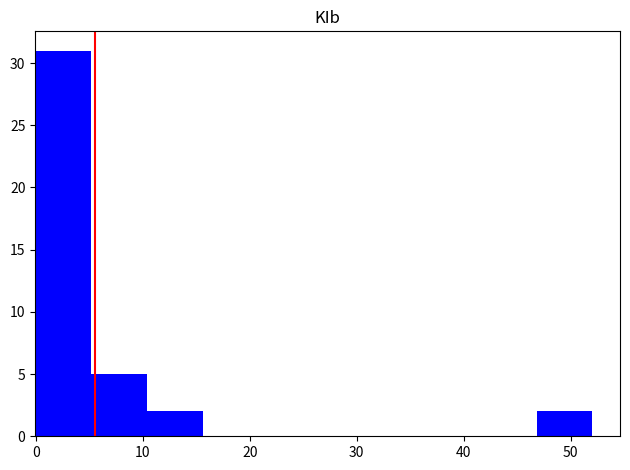

Reading left to right, transcribe this chart: for each bar, give the range it covers on the x-axis and its height. Neither the bar edges nor the heights are printed on the chart, so give them approximately, as read against the axes.

0.0 to 5.2: 31
5.2 to 10.4: 5
10.4 to 15.6: 2
15.6 to 20.8: 0
20.8 to 26.0: 0
26.0 to 31.2: 0
31.2 to 36.4: 0
36.4 to 41.6: 0
41.6 to 46.8: 0
46.8 to 52.0: 2